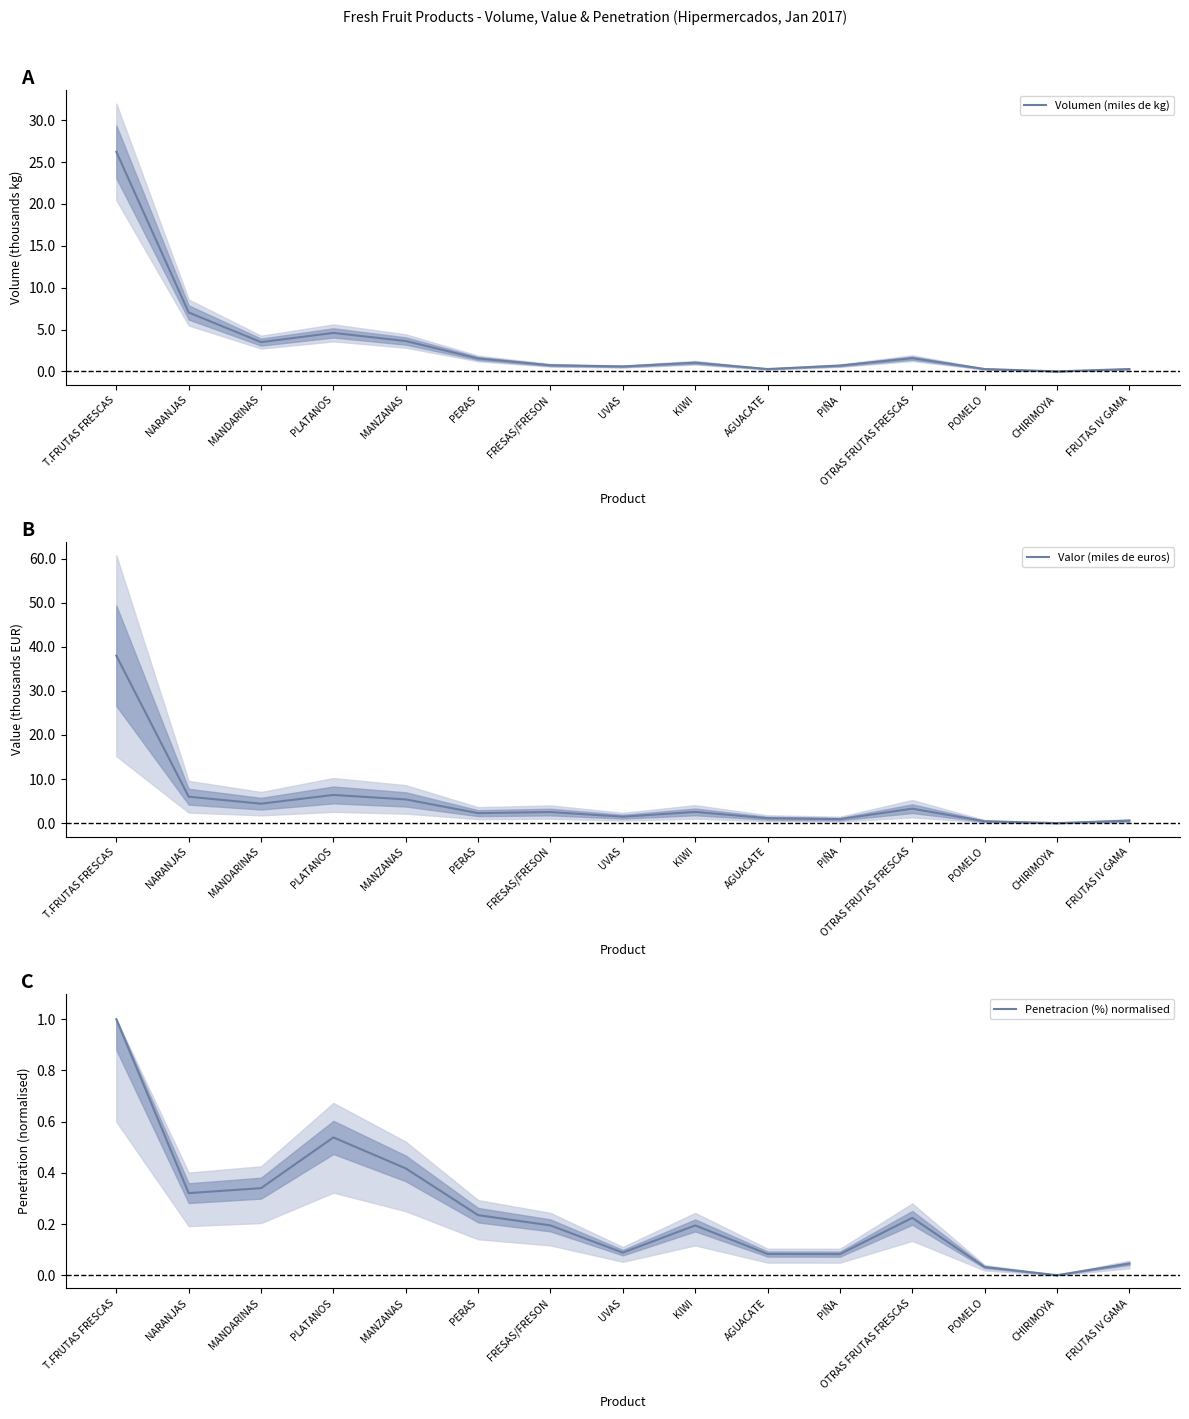

Which category has the lowest value across all series?

CHIRIMOYA